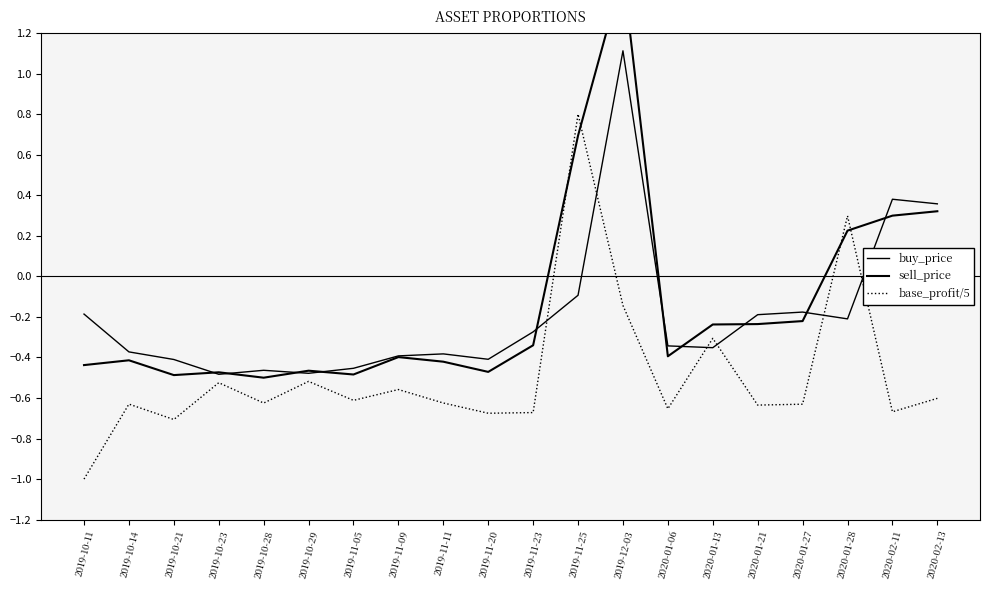

Is the value of buy_price at 2019-10-29 greater than the value of sell_price at 2020-01-28?

No